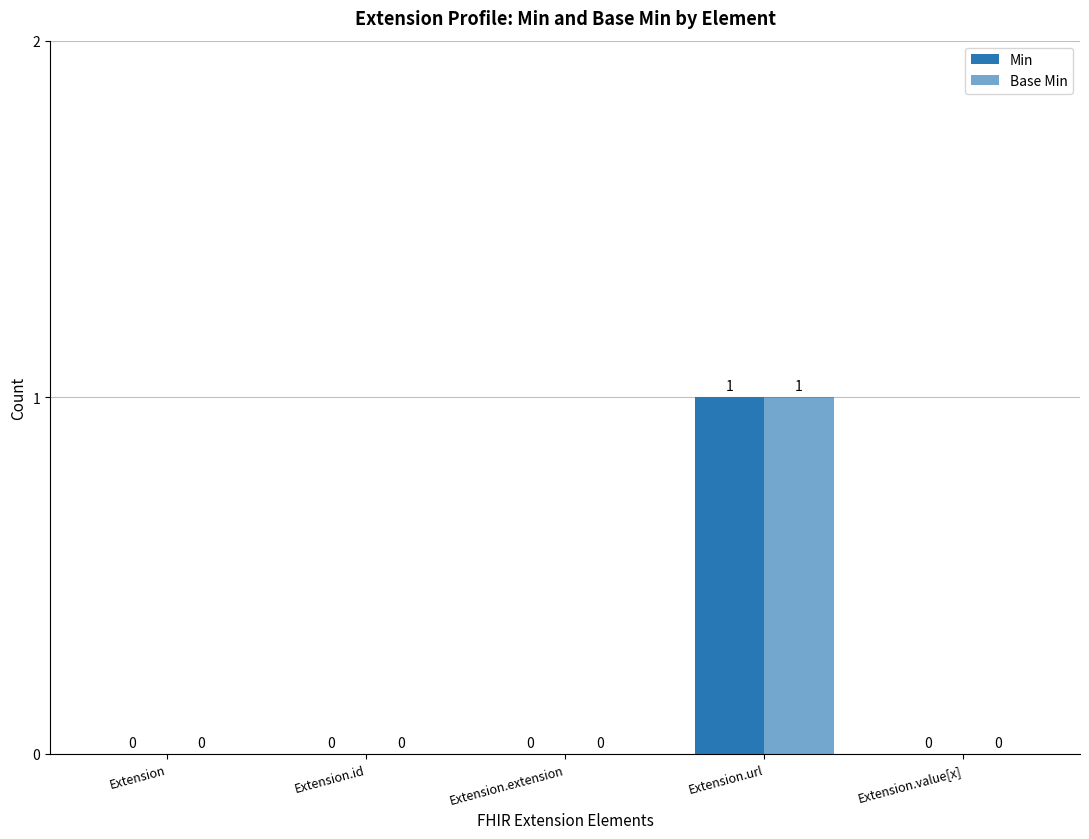

What is the highest value of the Base Min series?

1